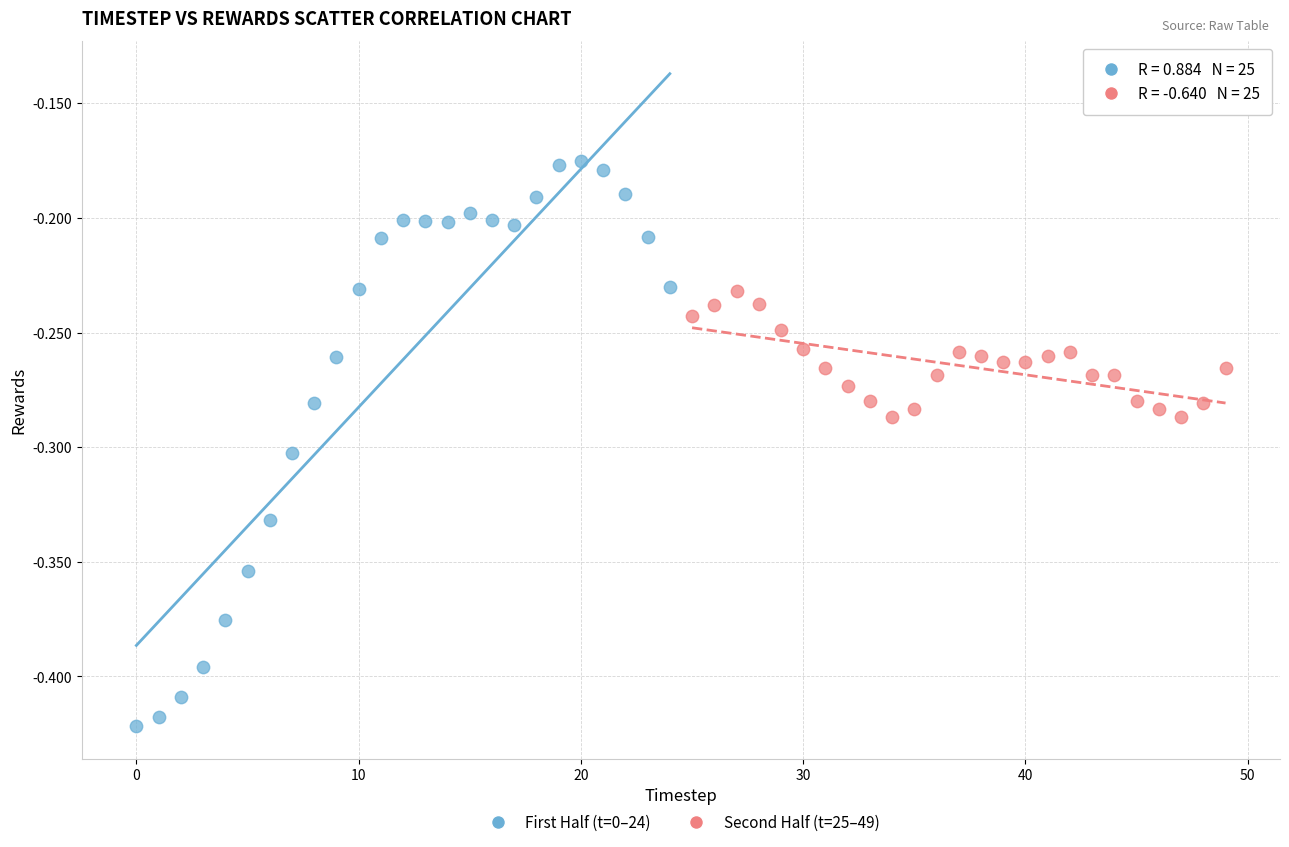

Which series has the largest Y range (max minus min)?

First Half (t=0–24)